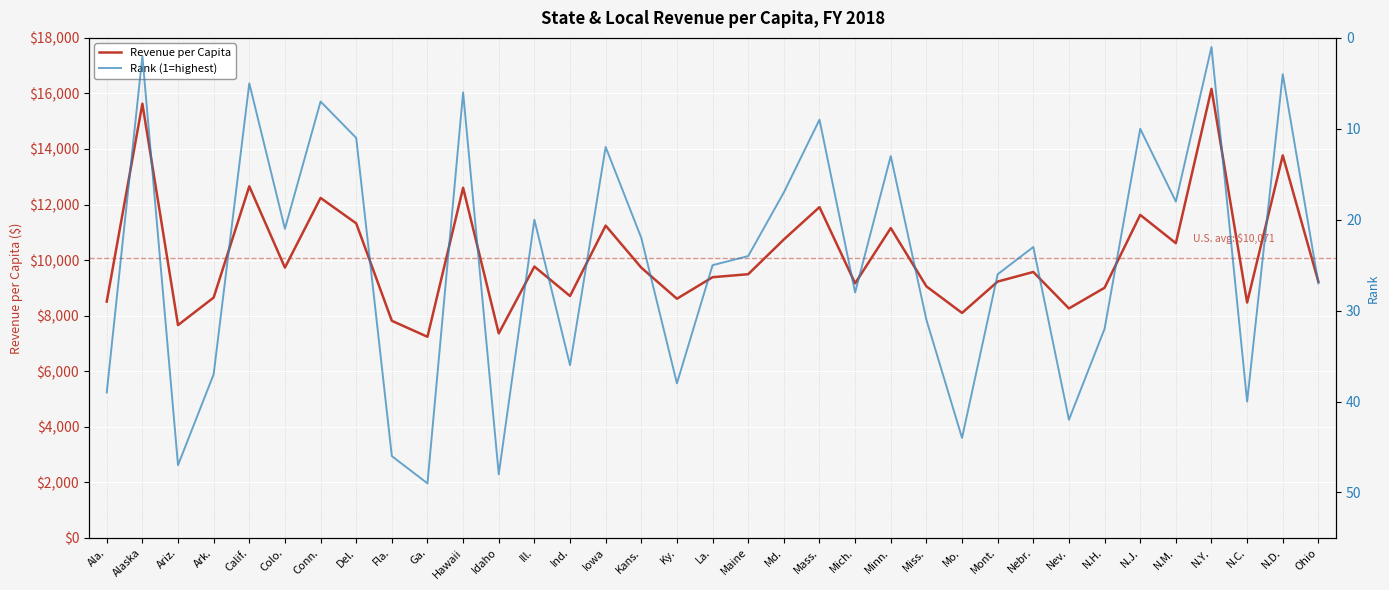

What is the value of the Revenue per Capita point at the 7th from the left?

12239.4